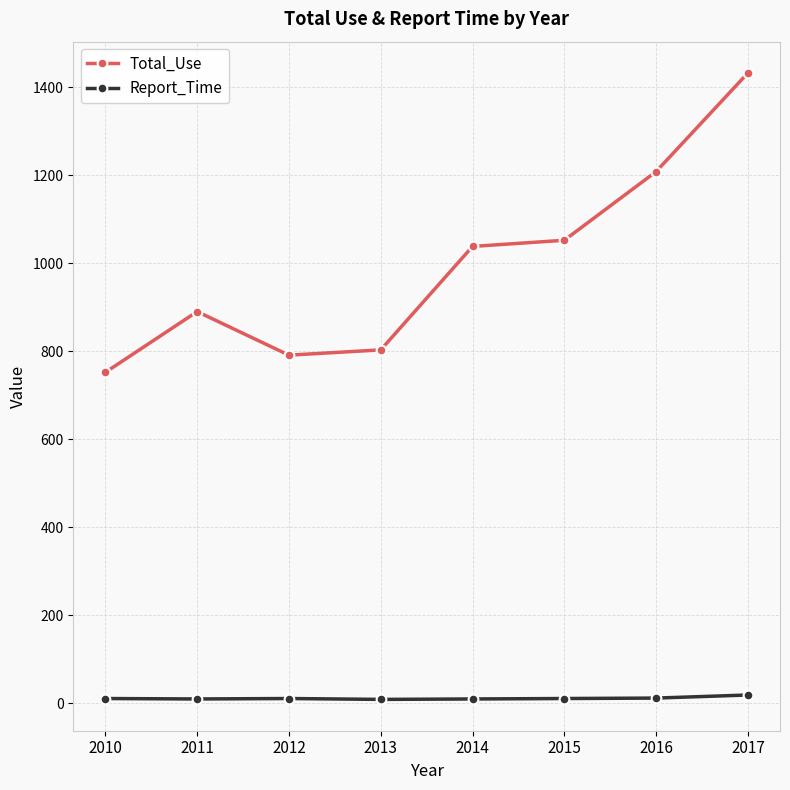

At which category is the sum across all series the highest?

2017